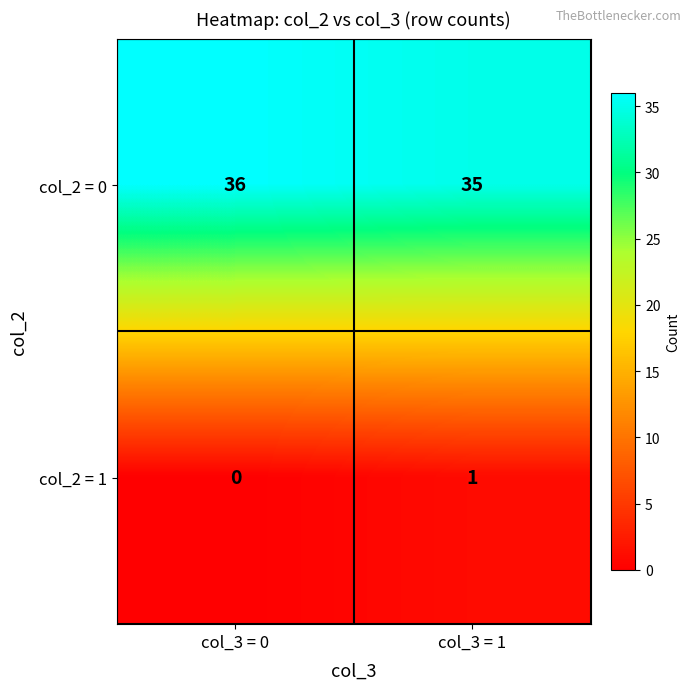

Reading left to right, transcribe all the data shown in this chart.

col_2 = 0: 36	35
col_2 = 1: 0	1